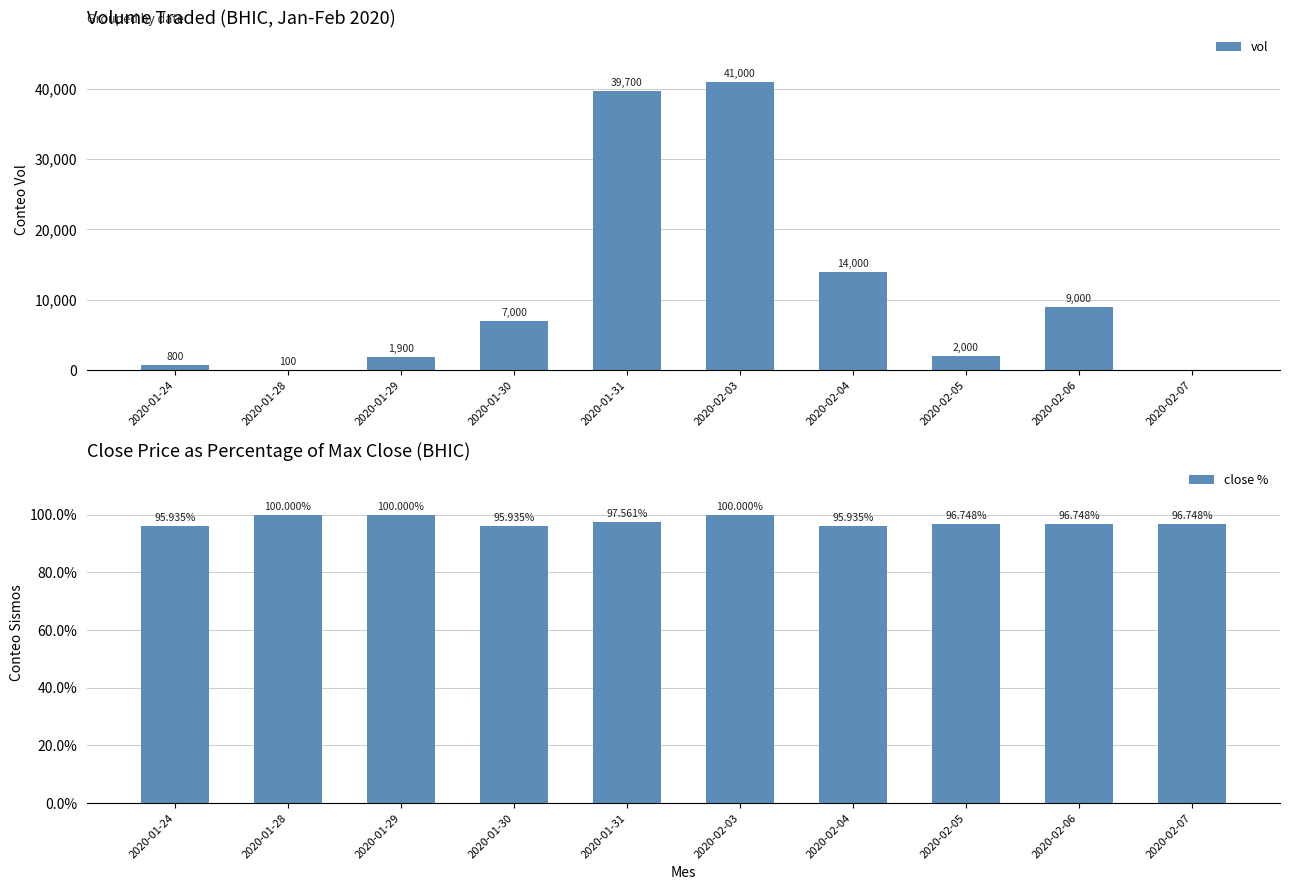

What is the sum of all close % values?

975.6